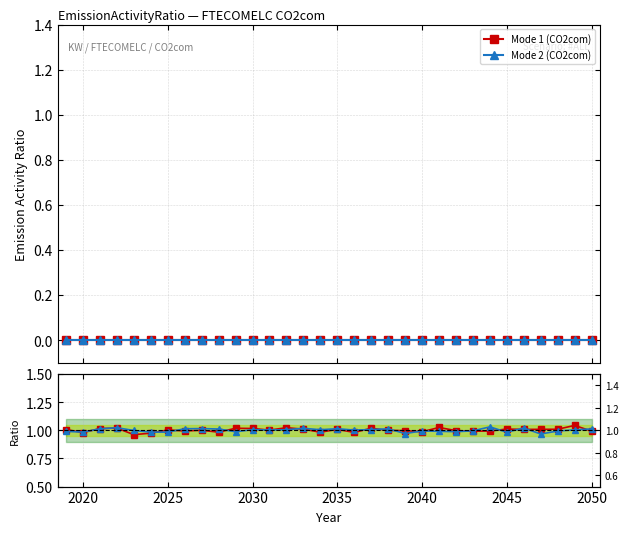

True or false: Mode 1 (CO2com) ratio has a value of 0.5 at 13.

False